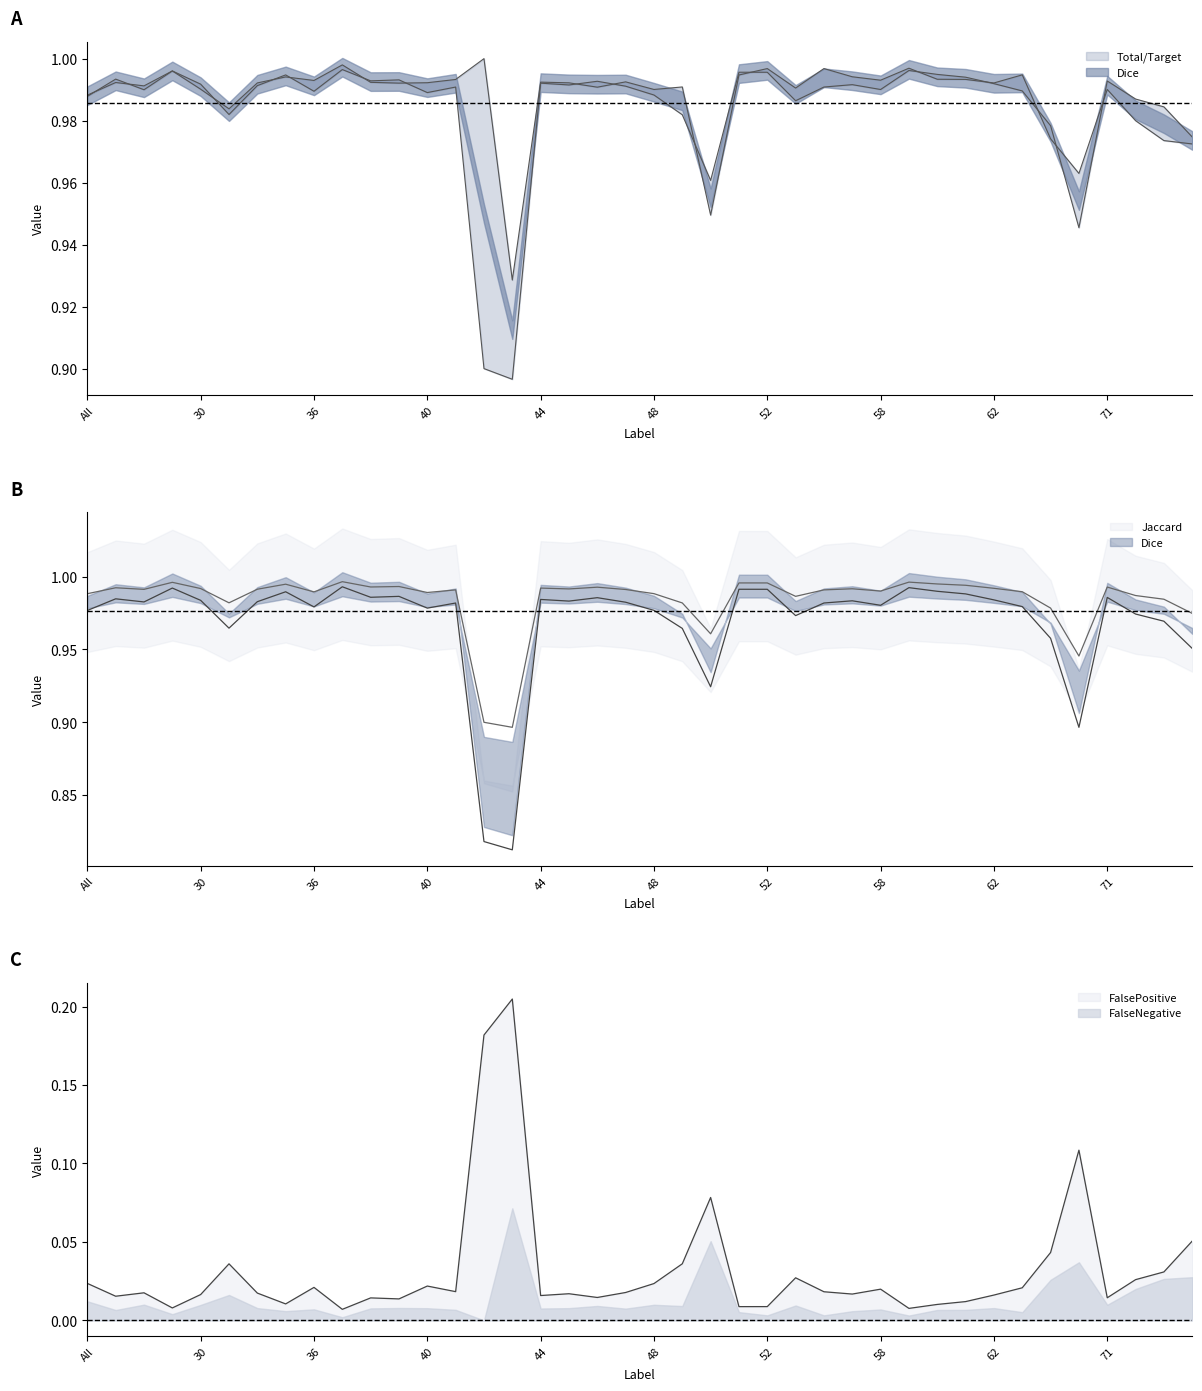

In Dice, how many points are higher than both neighbors (excluding endpoints)?

12